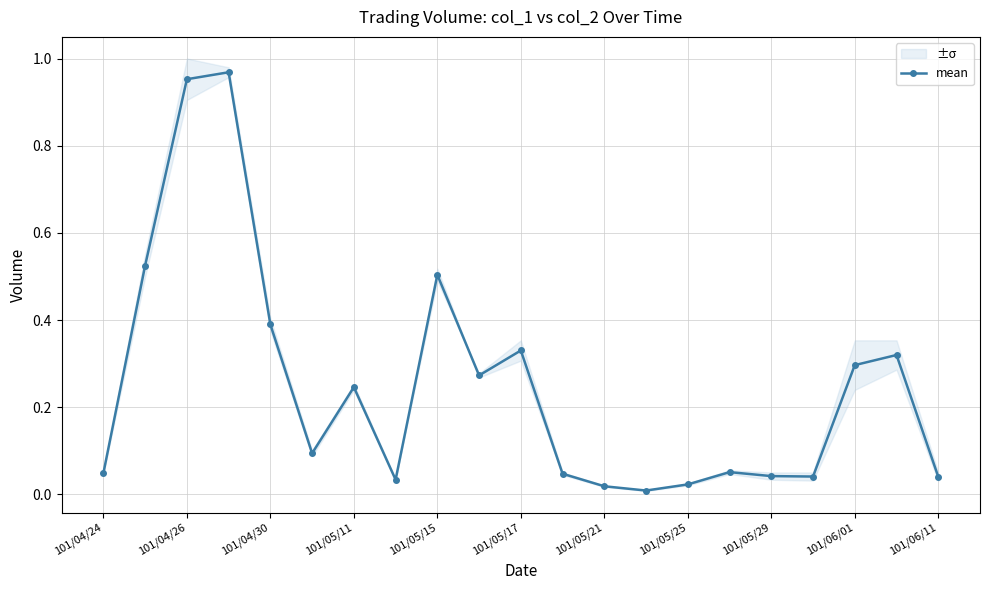

What is the value of the 11th point from the left?

0.3